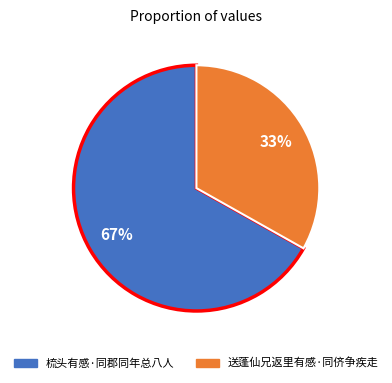

True or false: 送蓬仙兄返里有感·同侪争疾走 accounts for 23% of the total.

False